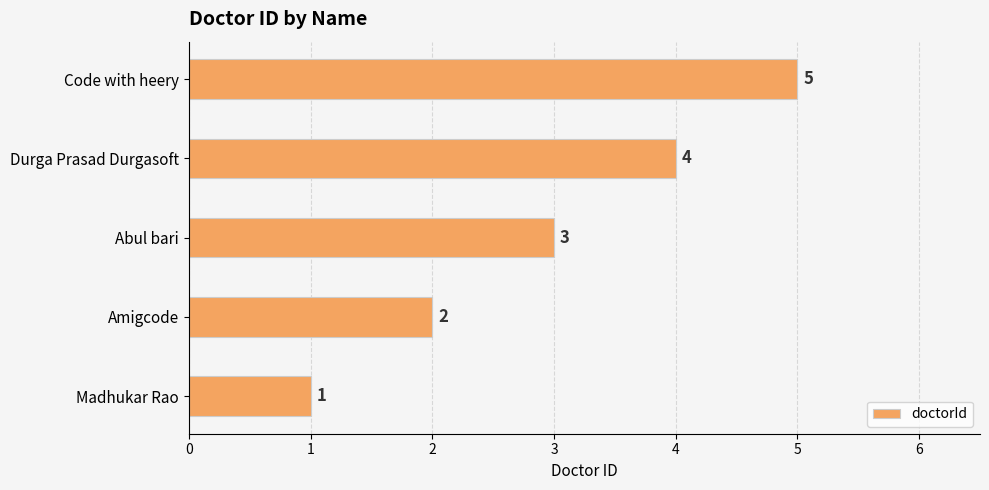

What is the sum of the values at Abul bari and Durga Prasad Durgasoft?

7